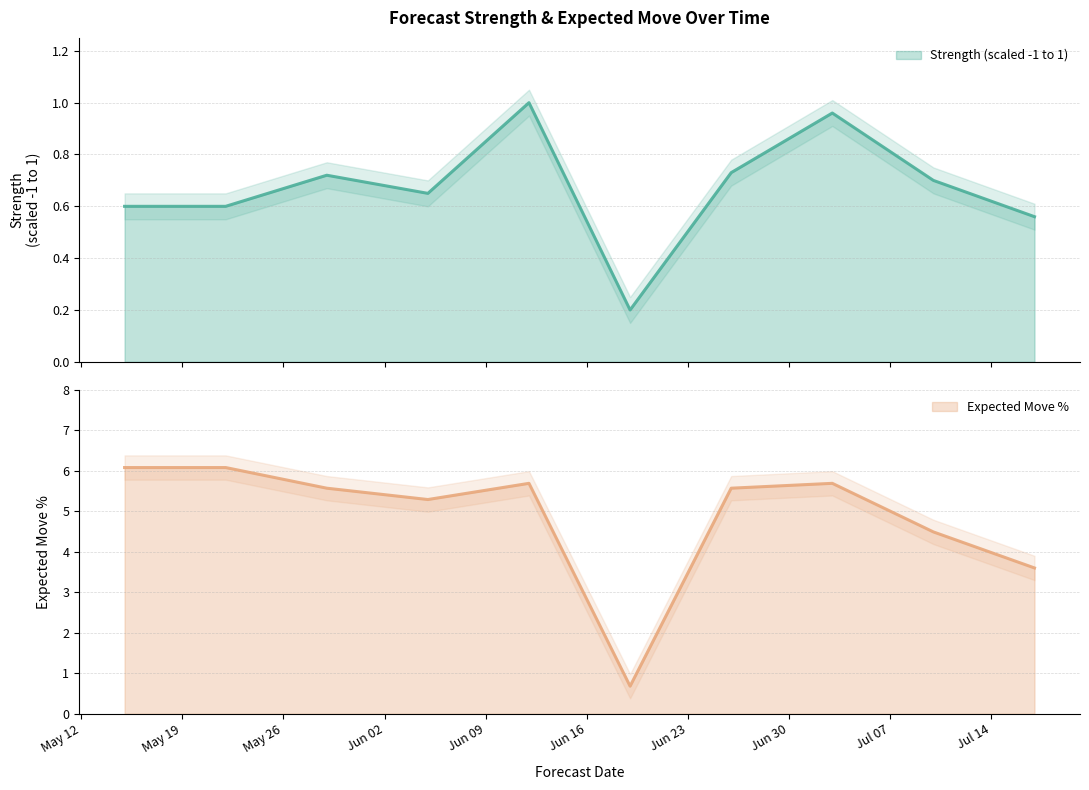

At which category is the sum across all series the highest?

2025-06-12